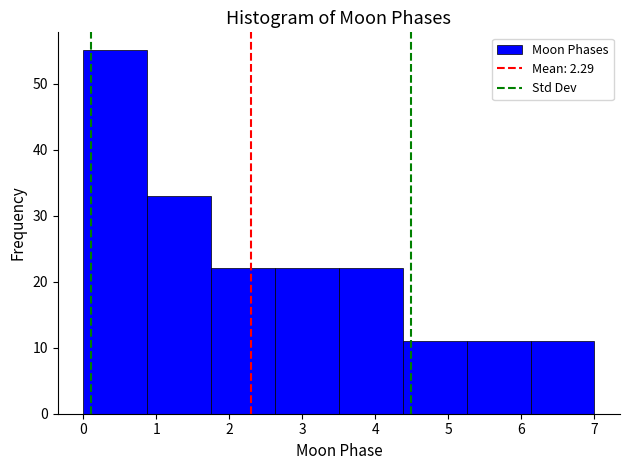

Over which range of the x-axis is the bar tallest?

0.0 to 0.9